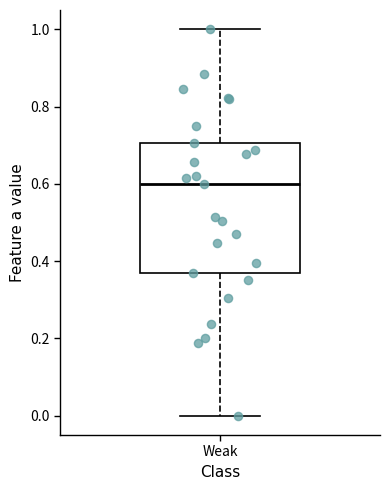

Where is the lower edge of the box for Weak on the y-axis? The values are not printed on the chart, so give them approximately, as read against the axis.

0.38